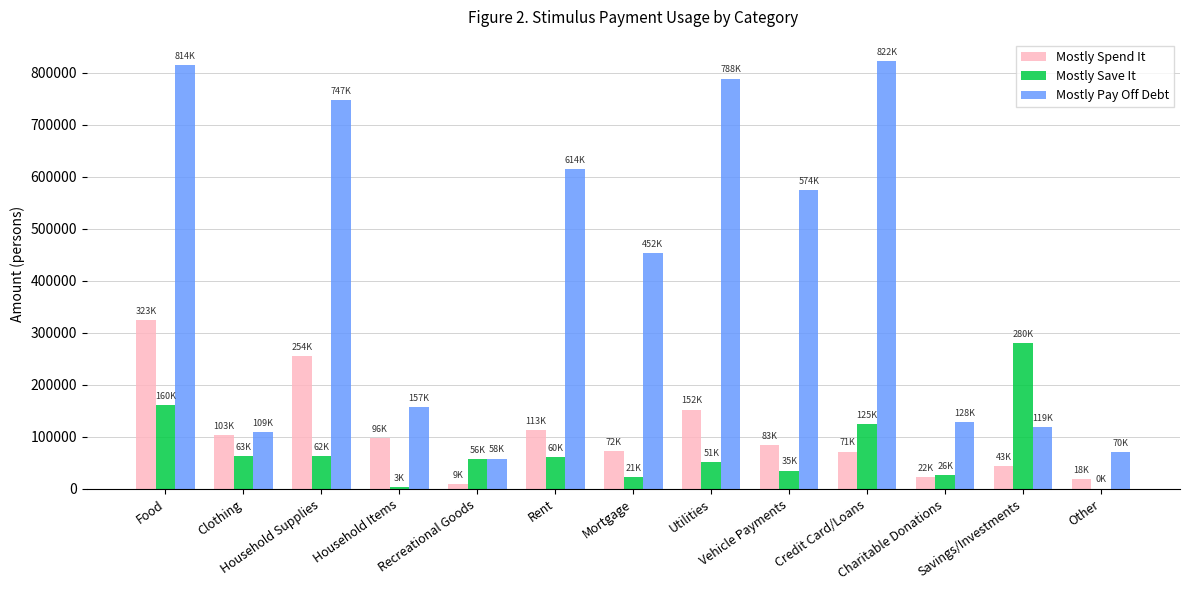

What is the total value across all series at Household Items?

257976